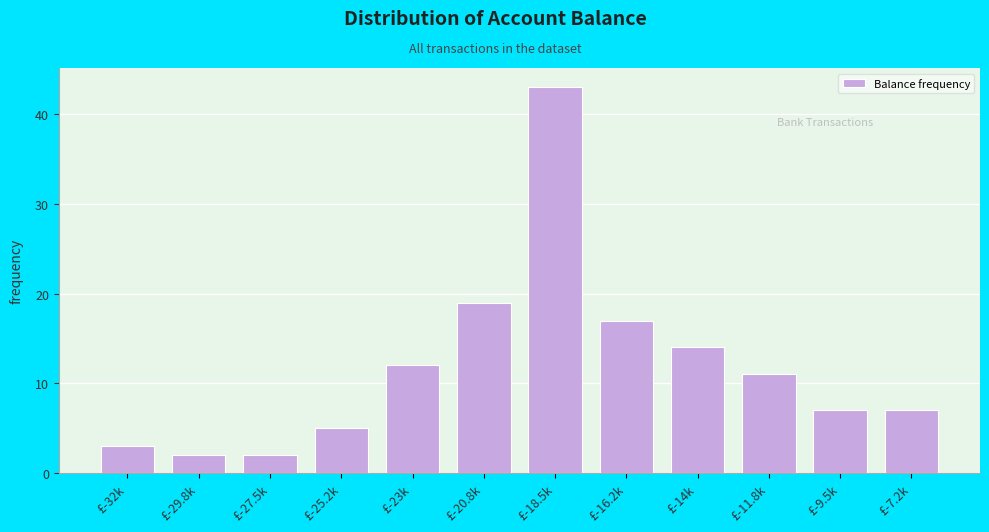

Reading right to left, what are all the values shown in this chart?

7	7	11	14	17	43	19	12	5	2	2	3